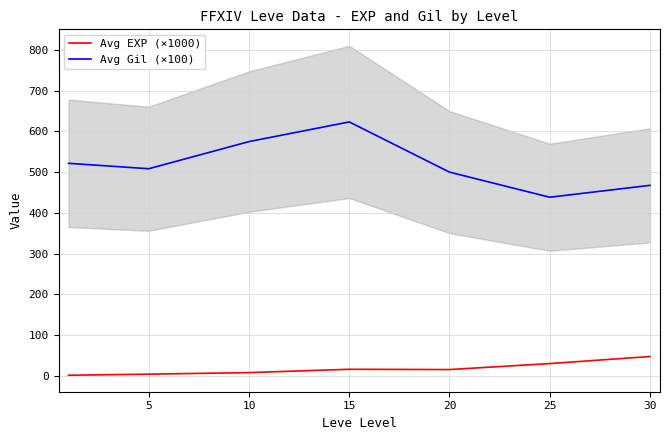

What is the value of the Avg Gil (×100) point at the 6th from the left?

438.3